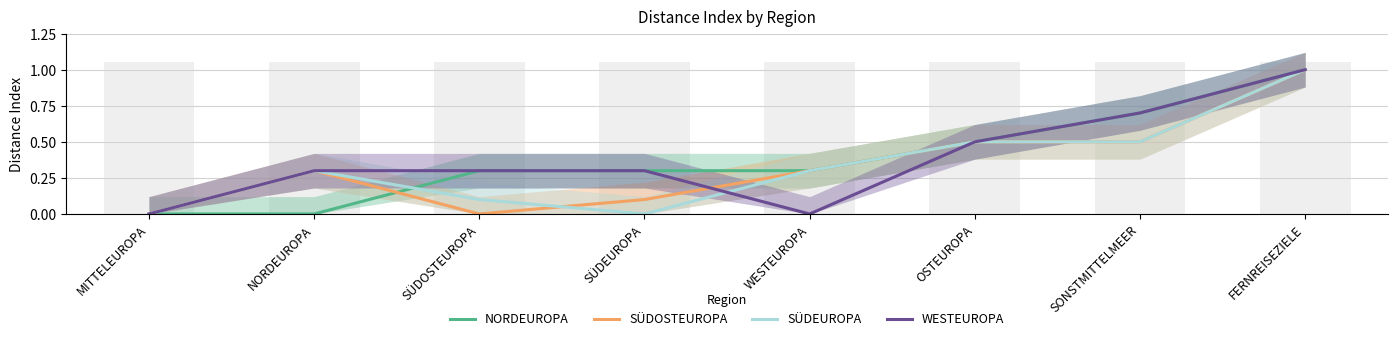

How many SÜDOSTEUROPA values are between 0 and 1?

8